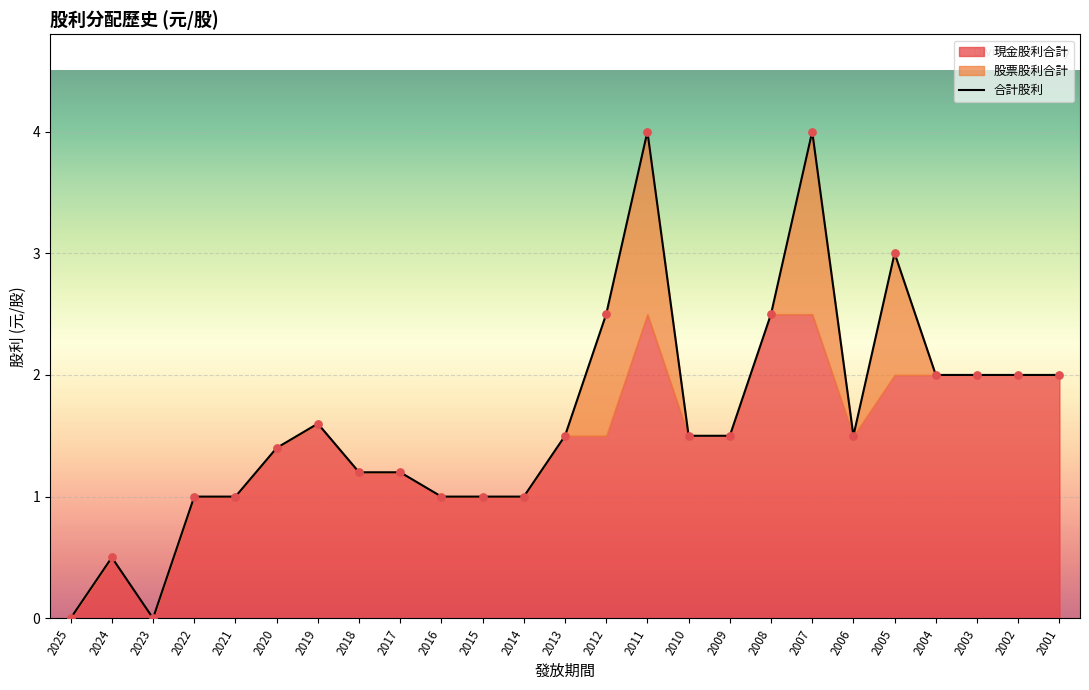

Which series reaches the maximum Y coordinate?

合計股利